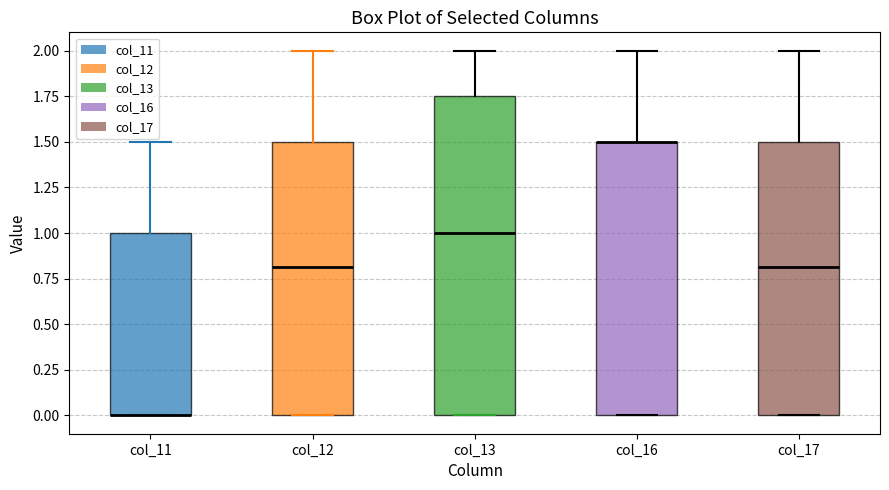

Reading left to right, read every box against the y-axis: the position of its median line, the range the box covers, and the ends of its whiskers. The values are not printed on the chart, so give them approximately, as read against the axis.

col_11: median 0.00 (drawn on the box's lower edge), box 0.00 to 1.00, whiskers 0.00 to 1.50
col_12: median 0.80, box 0.00 to 1.50, whiskers 0.00 to 2.00
col_13: median 1.00, box 0.00 to 1.75, whiskers 0.00 to 2.00
col_16: median 1.50 (drawn on the box's upper edge), box 0.00 to 1.50, whiskers 0.00 to 2.00
col_17: median 0.80, box 0.00 to 1.50, whiskers 0.00 to 2.00